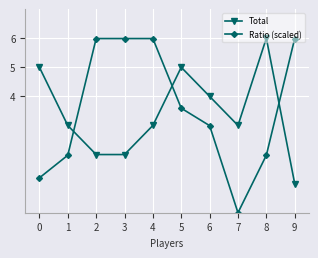

Is the value of Total at 3 greater than the value of Ratio (scaled) at 0?

Yes